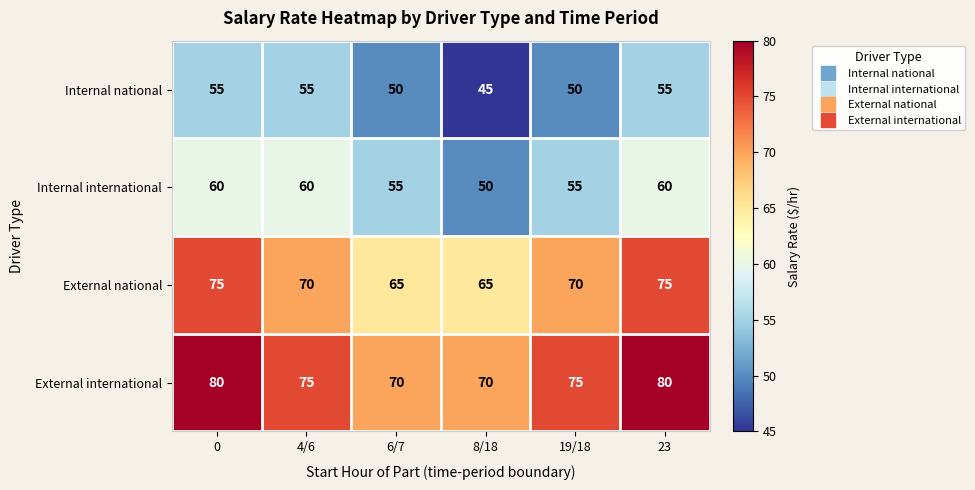

What is the spread (max minus min) of values at 4/6?

20